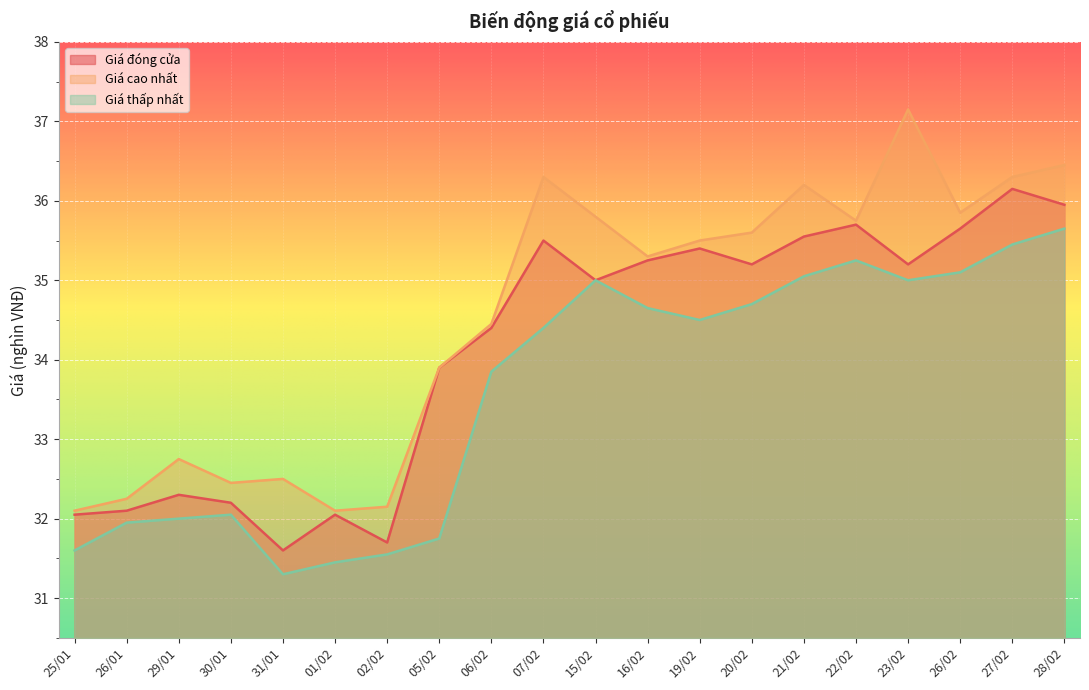

What is the label of the 11th point from the right?

07/02